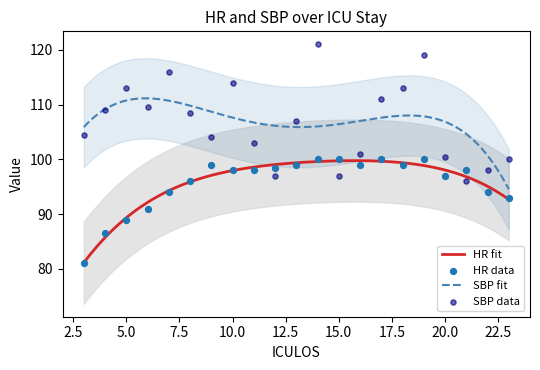

Which series contains the highest Y value?

SBP